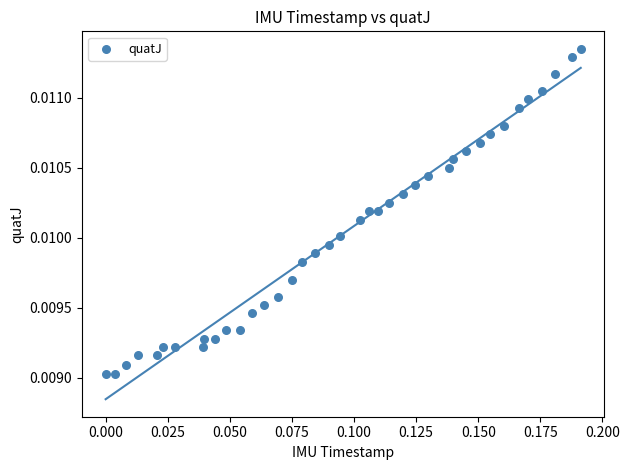

How many points are shown in the scatter plot?

39